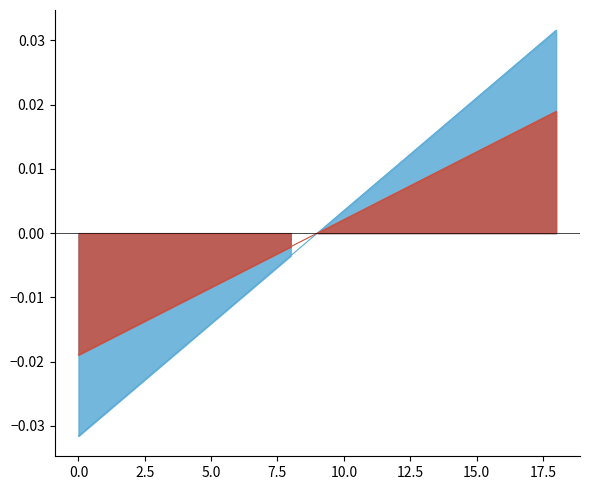

True or false: @id_line and normalized_line cross at least once.

False